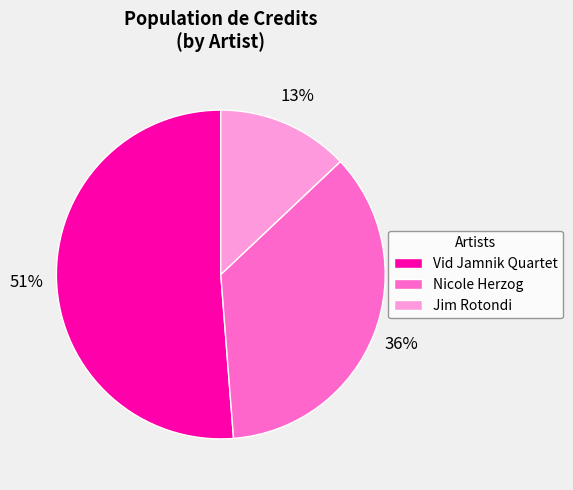

To the nearest percent, what percentage of the pie is Nicole Herzog?

36%